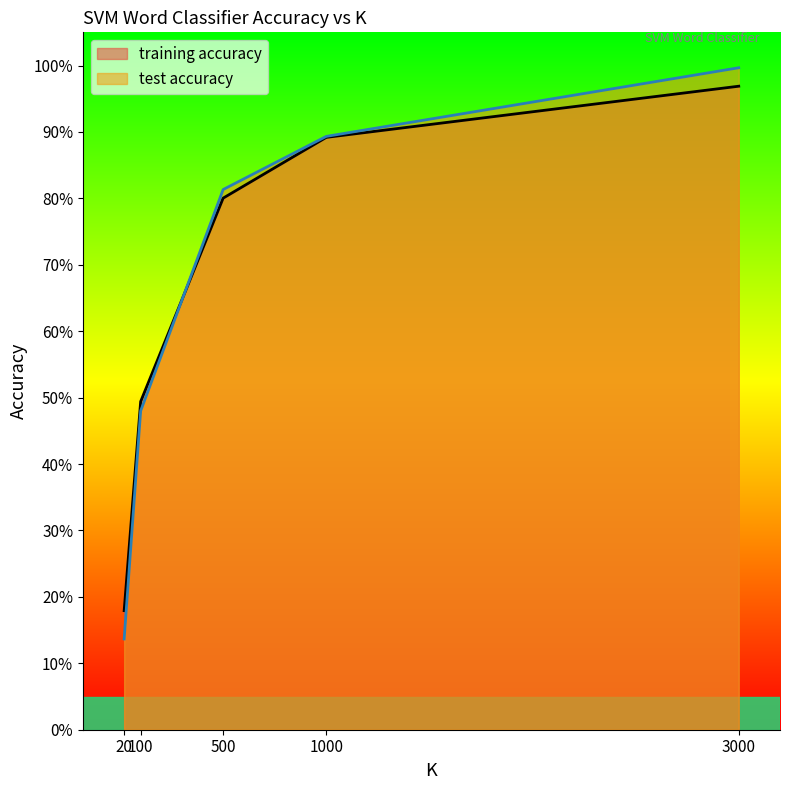

List the series in order of their overall mean, lowest first.

test accuracy, training accuracy